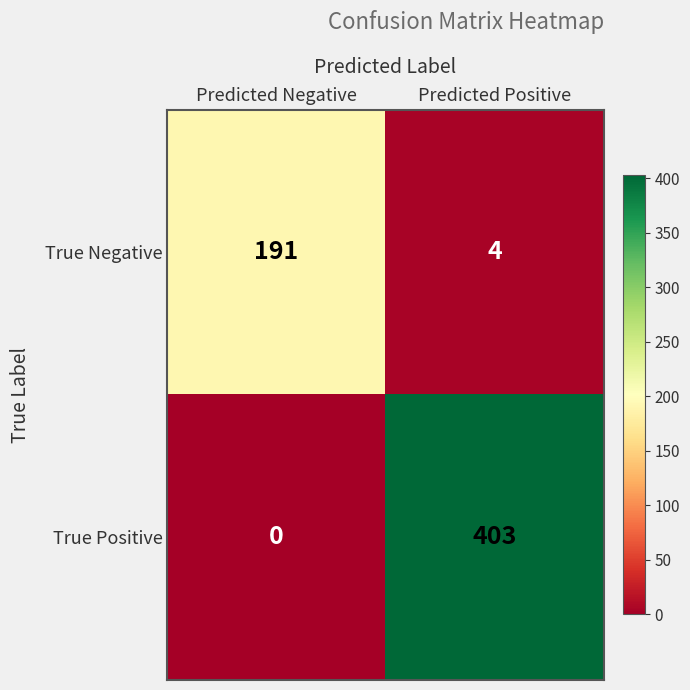

What is the difference between the highest and lowest values at Predicted Positive?

399